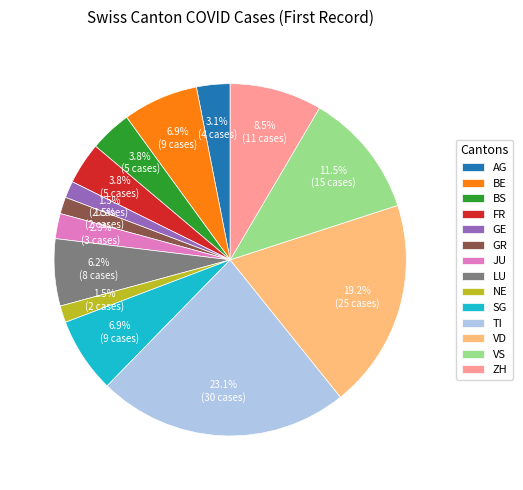

To the nearest percent, what portion does AG represent?

3%